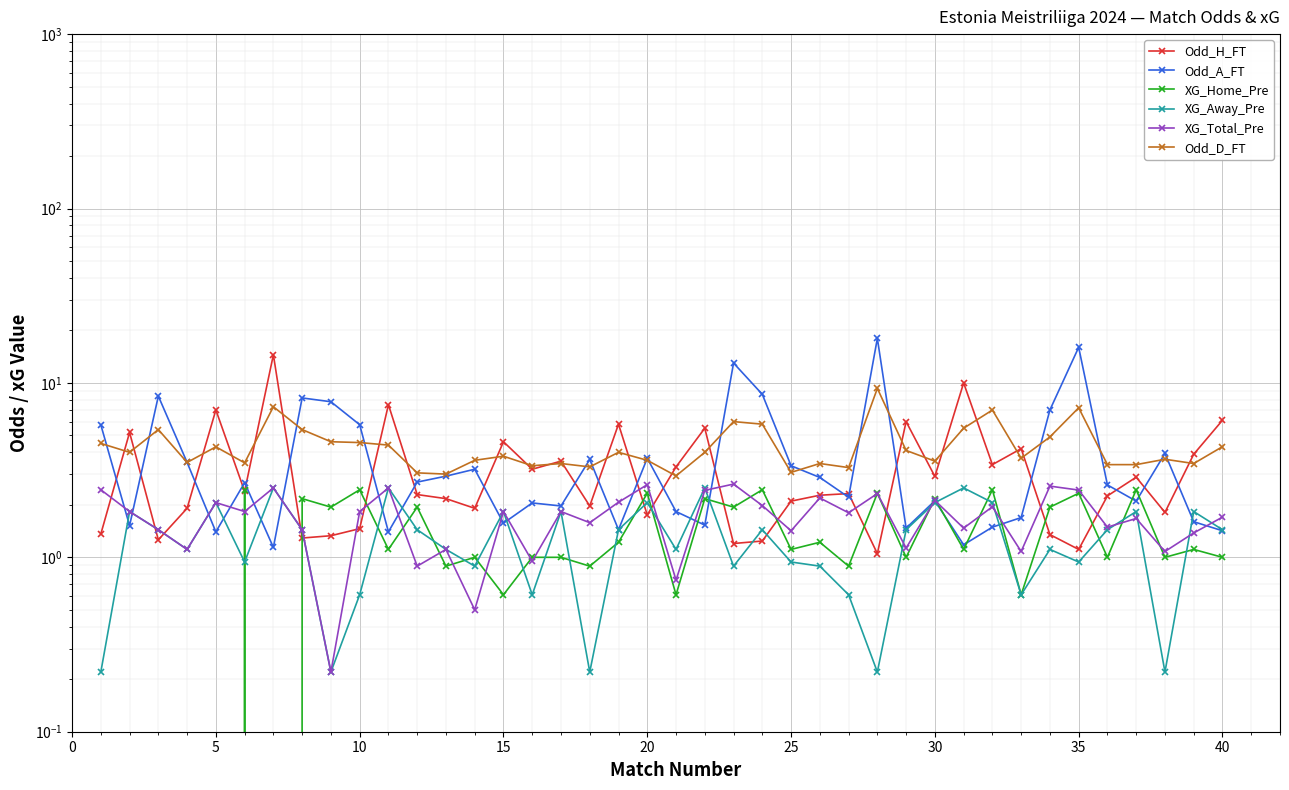

List the series in order of their peak value, lowest first.

XG_Home_Pre, XG_Away_Pre, XG_Total_Pre, Odd_D_FT, Odd_H_FT, Odd_A_FT